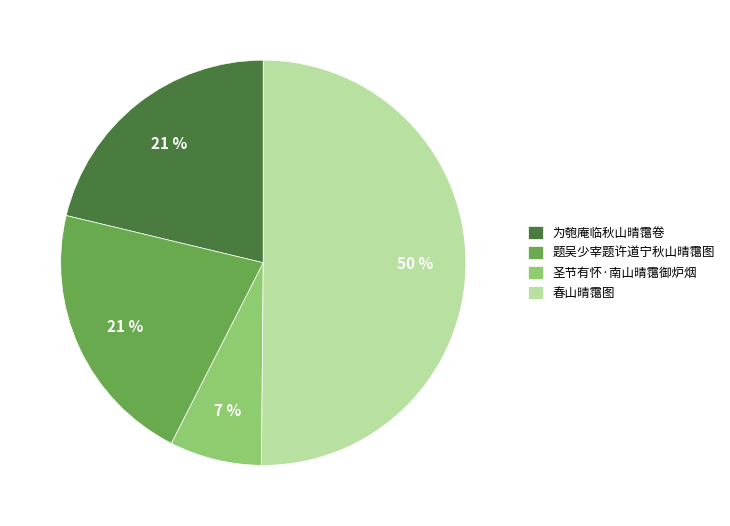

Is it true that 春山晴霭图 is 38% of the pie?

False